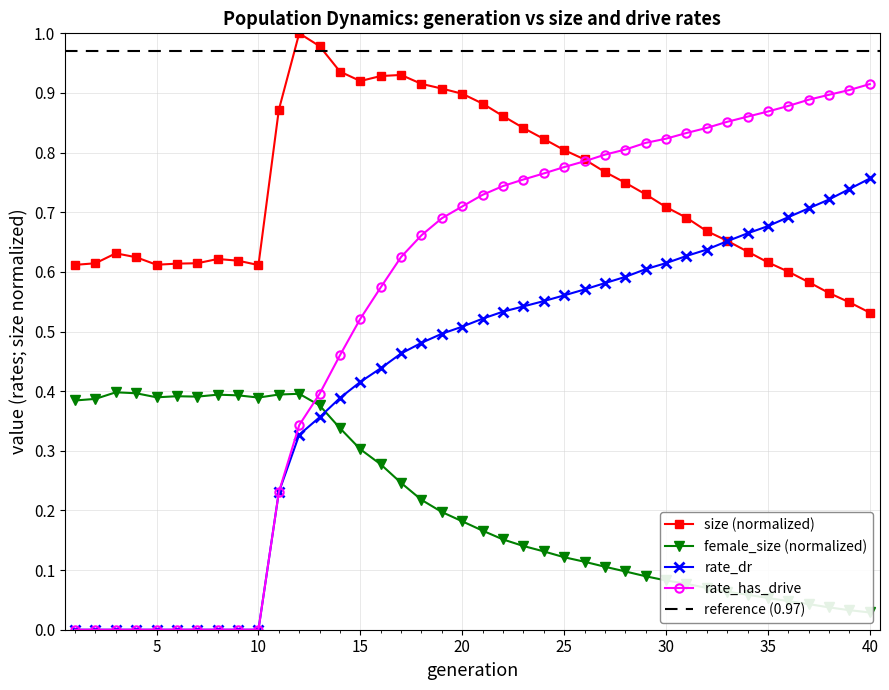

Is the value of female_size at 30 greater than the value of rate_dr at 16?

No